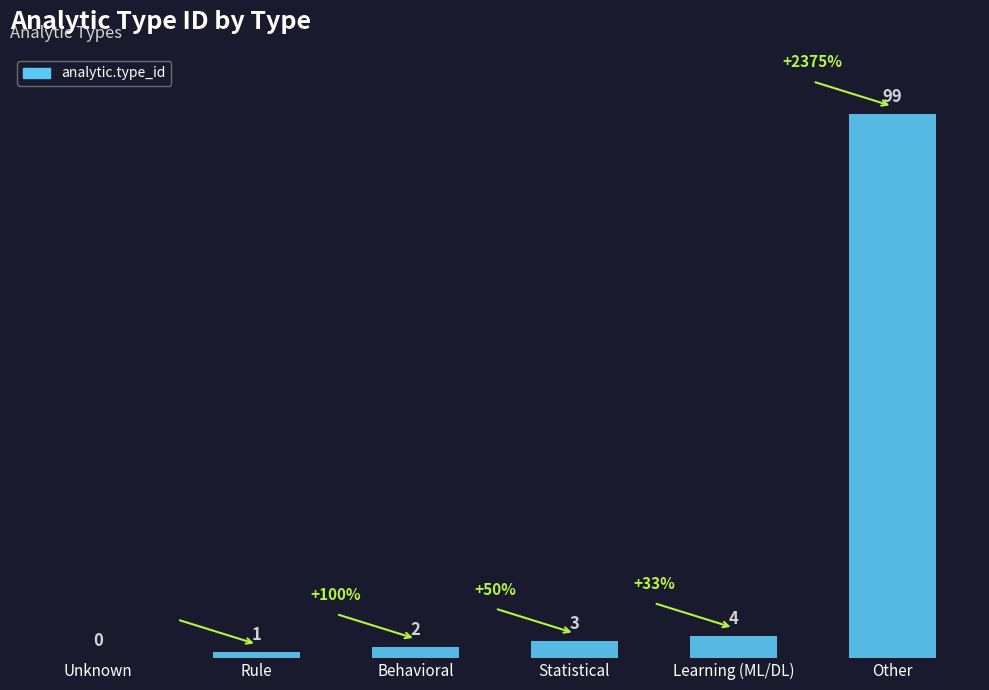

What is the maximum value shown in the chart?

99